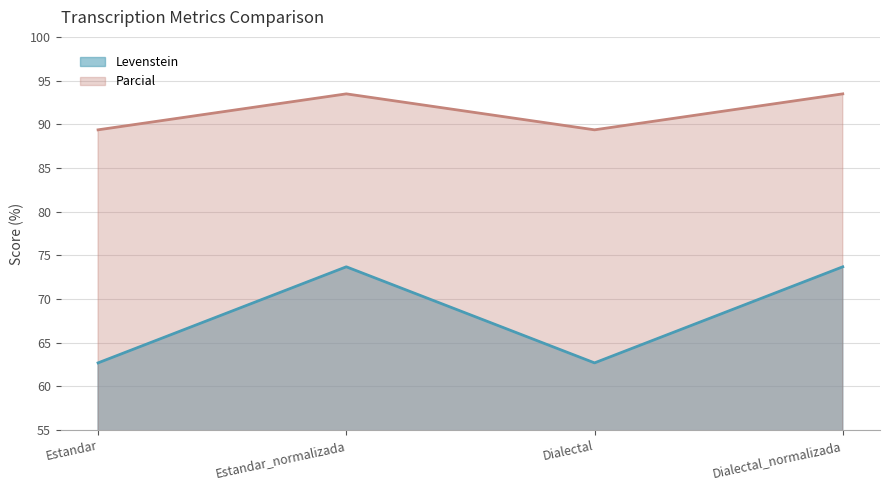

What is the sum of the Parcial values at Estandar_normalizada and Dialectal_normalizada?

187.0